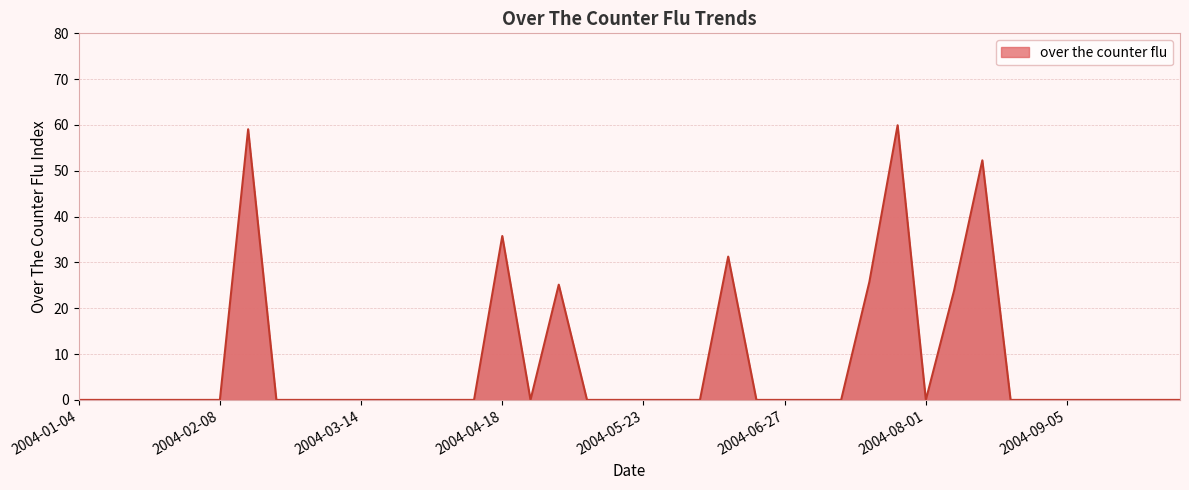

True or false: the data has more than 2 interior local peaks.

True